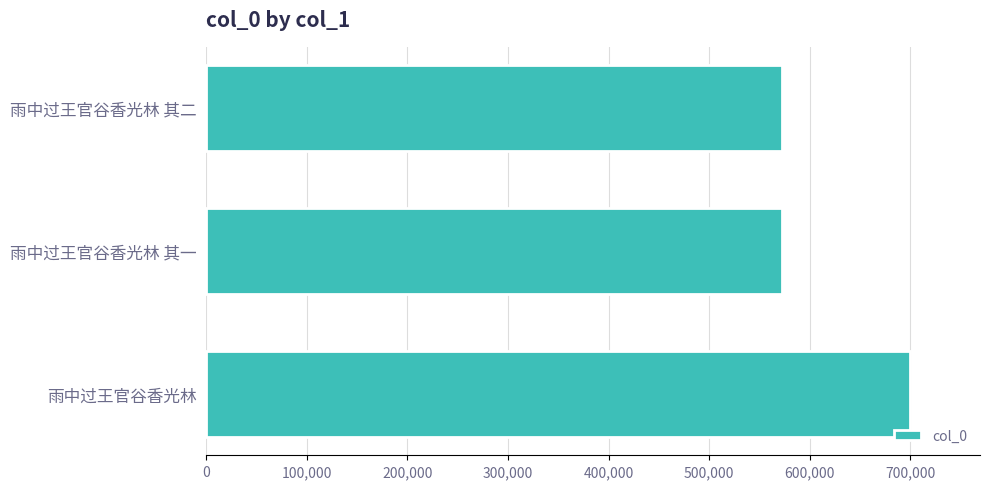

At which label is the value closest to 635780?

雨中过王官谷香光林 其二